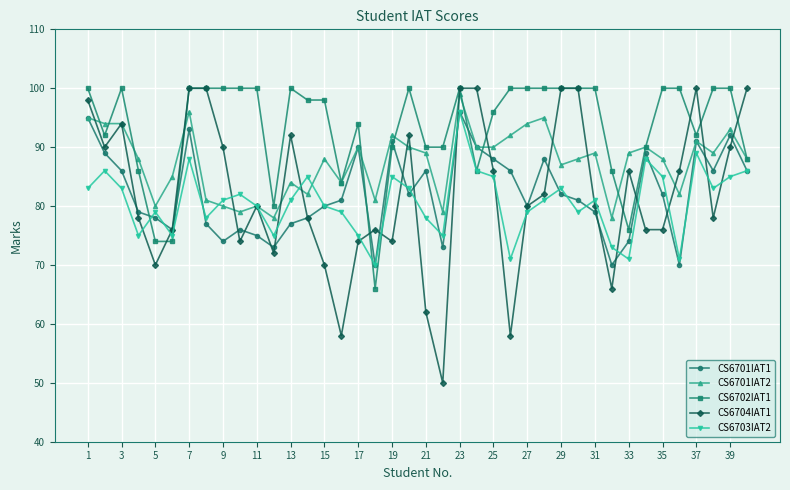

What is the average value of the CS6703IAT2 series?

81